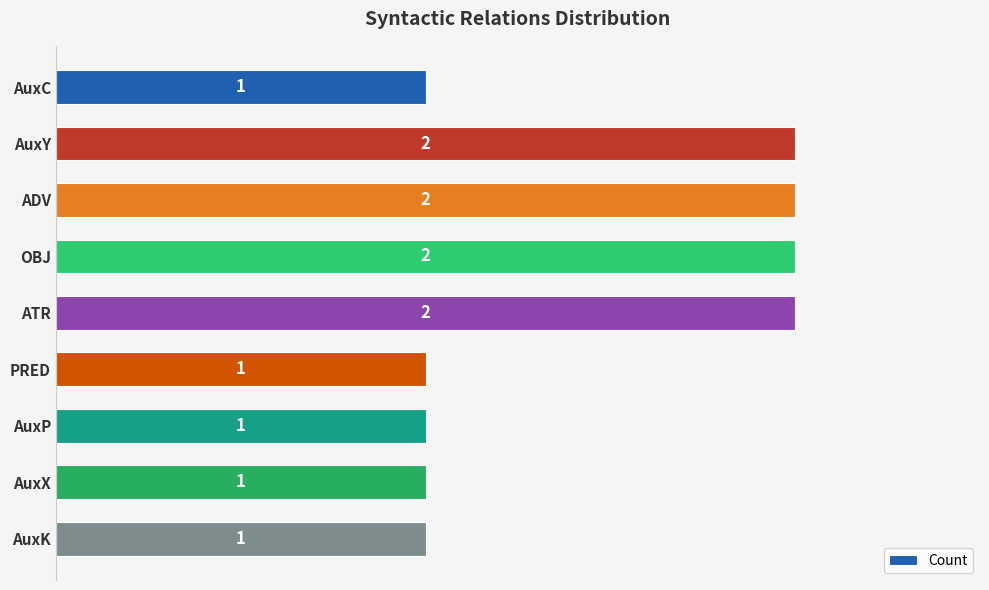

Reading top to bottom, what are all the values shown in this chart?

AuxC=1	AuxY=2	ADV=2	OBJ=2	ATR=2	PRED=1	AuxP=1	AuxX=1	AuxK=1